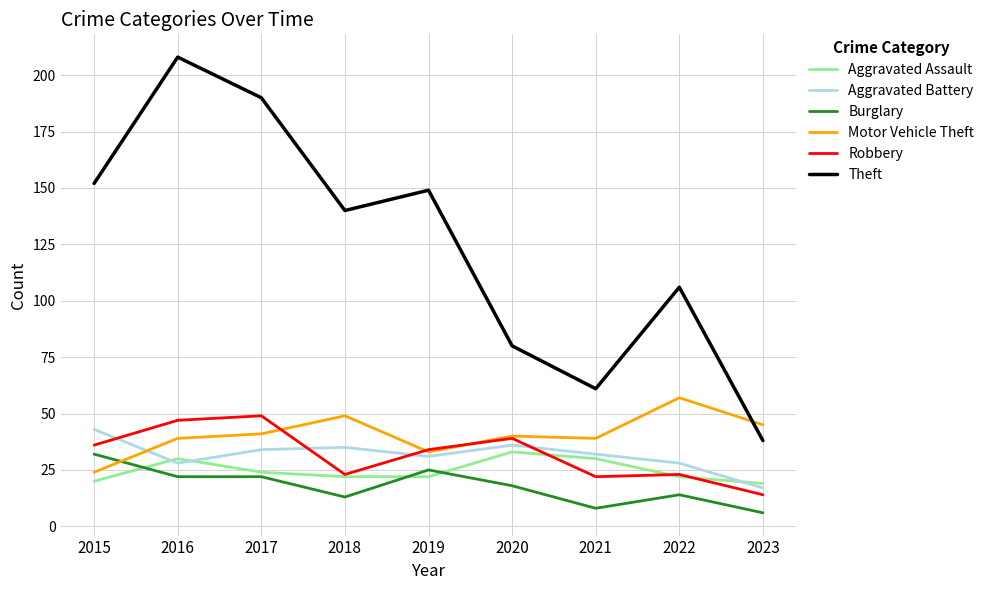

True or false: Burglary and Aggravated Battery intersect in this chart.

False